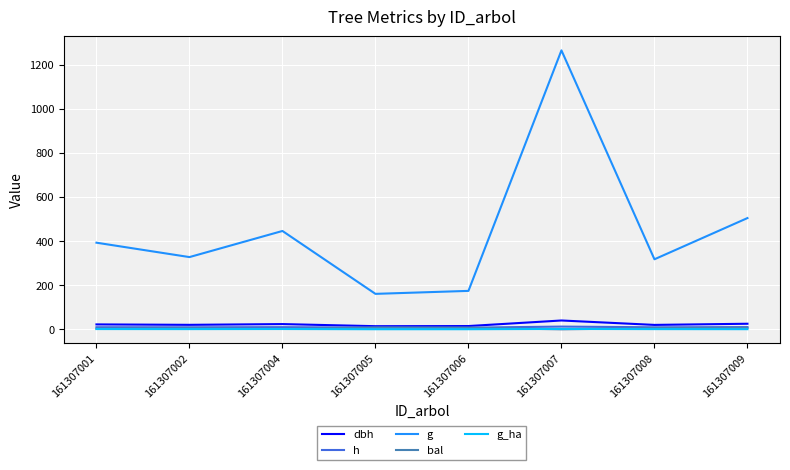

Which series has the largest range (max minus min)?

g